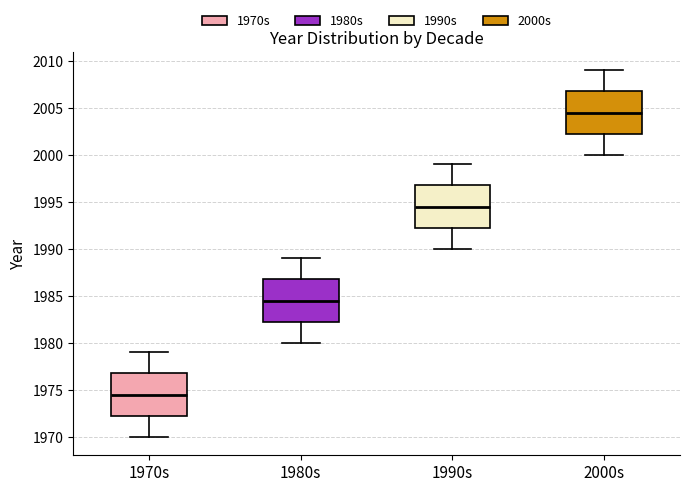

Reading left to right, read every box against the y-axis: the position of its median line, the range the box covers, and the ends of its whiskers. The values are not printed on the chart, so give them approximately, as read against the axis.

1970s: median 1974.5, box 1972.5 to 1977.0, whiskers 1970.0 to 1979.0
1980s: median 1984.5, box 1982.5 to 1987.0, whiskers 1980.0 to 1989.0
1990s: median 1994.5, box 1992.5 to 1997.0, whiskers 1990.0 to 1999.0
2000s: median 2004.5, box 2002.5 to 2007.0, whiskers 2000.0 to 2009.0